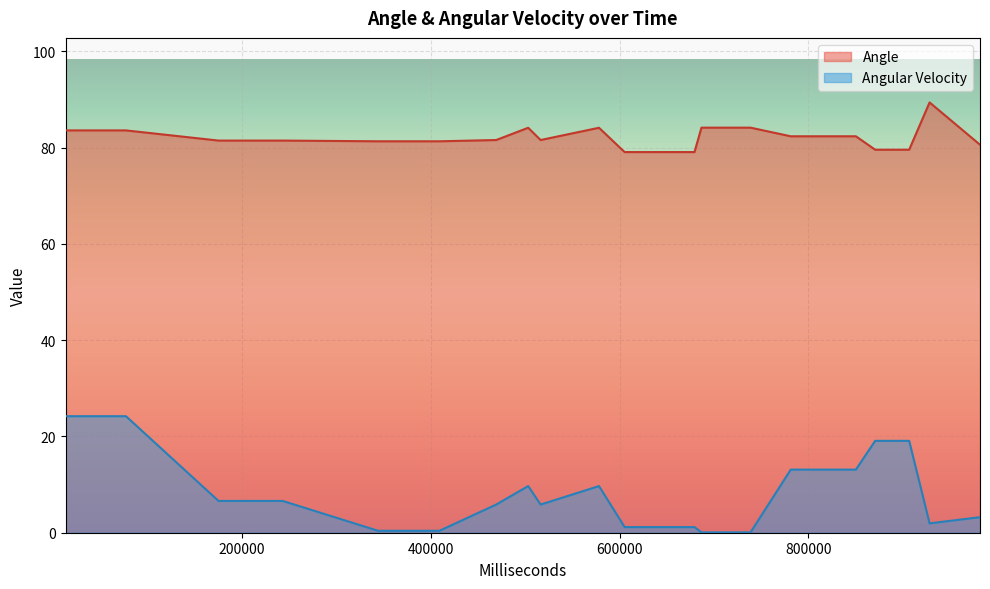

Reading left to right, transcribe all the data shown in this chart.

Angle: 469350=81.6	516374=81.6	605369=79.1	679349=79.1	781310=82.3	850302=82.3	928320=89.4	13278=83.6	77272=83.6	175297=81.5	243248=81.5	344235=81.3	409250=81.3	503237=84.1	578228=84.1	686723=84.1	738717=84.1	870700=79.6	906695=79.6	981720=80.6
Angular Velocity: 469350=5.8	516374=5.8	605369=1.2	679349=1.2	781310=13.1	850302=13.1	928320=1.9	13278=24.2	77272=24.2	175297=6.6	243248=6.6	344235=0.4	409250=0.4	503237=9.7	578228=9.7	686723=0.1	738717=0.1	870700=19.1	906695=19.1	981720=3.2